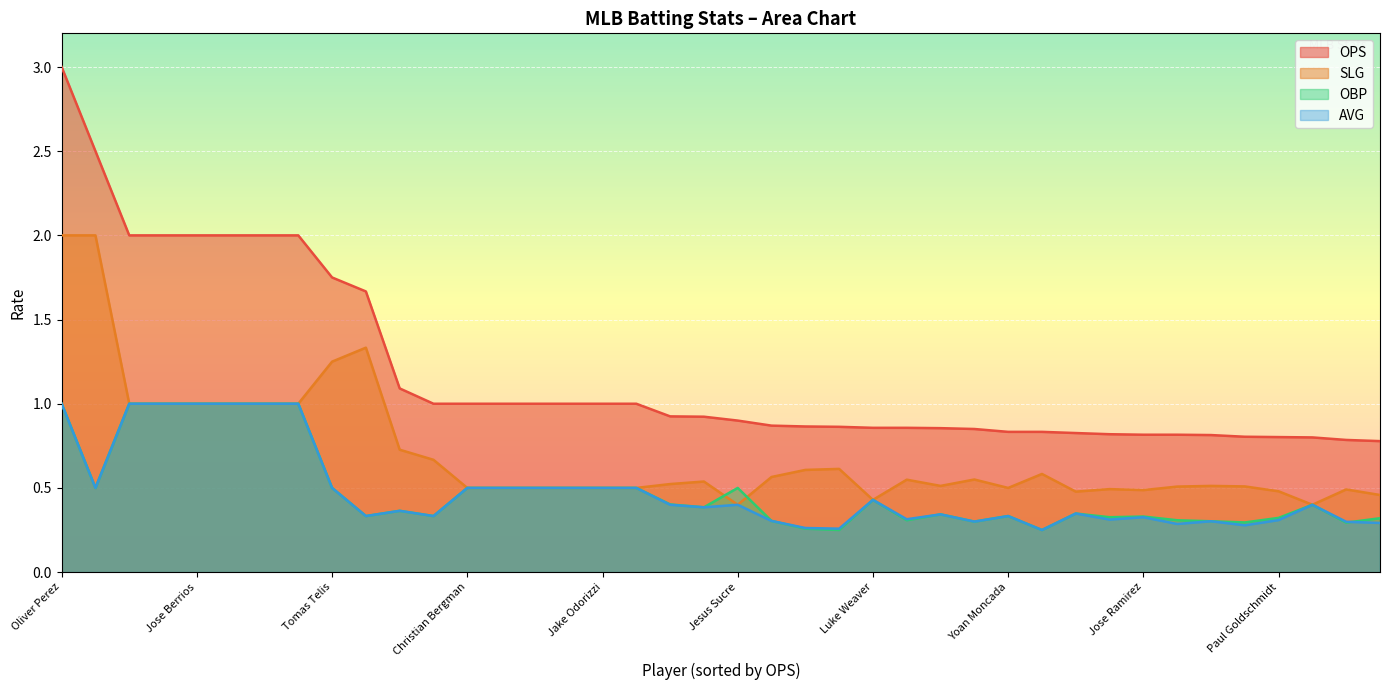

At which label is AVG closest to 0?

Justin Ruggiano